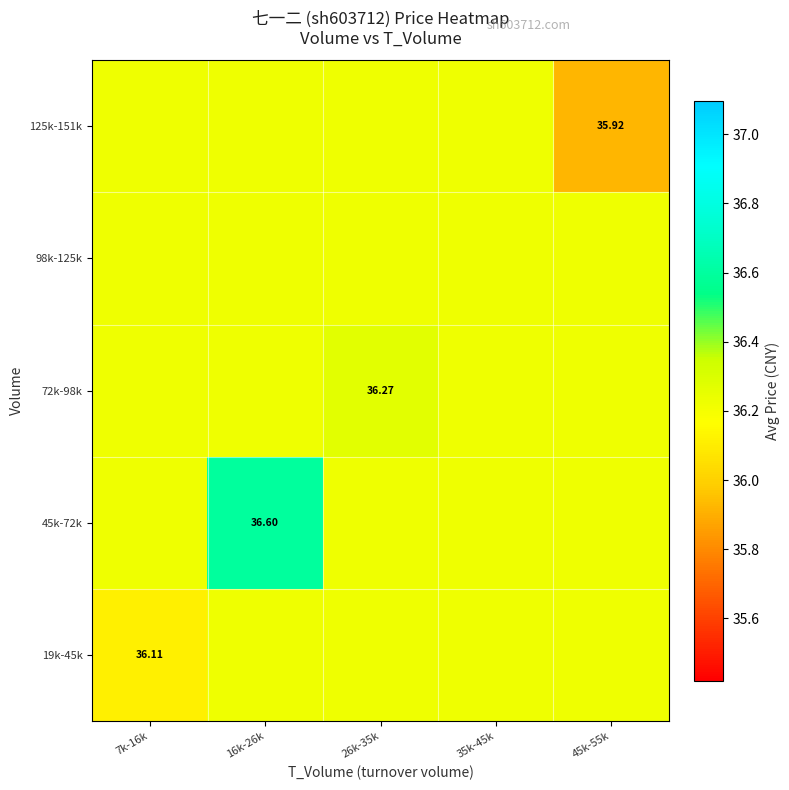

Is the value of 72k-98k at 7k-16k greater than the value of 125k-151k at 16k-26k?

No